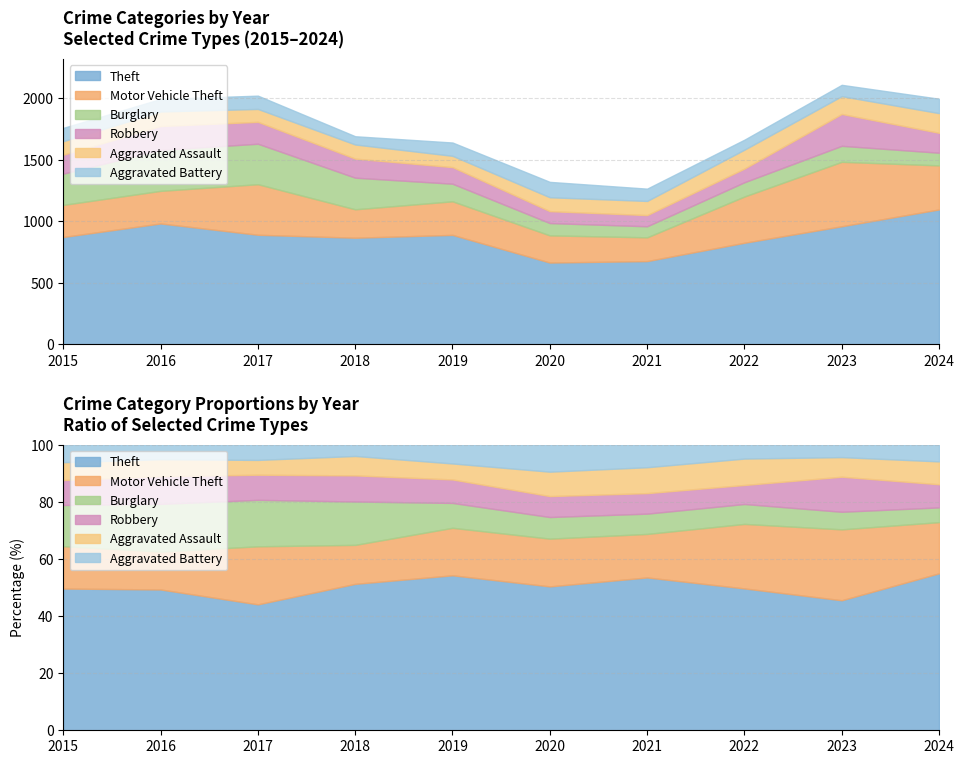

How many lines are shown in the chart?

6